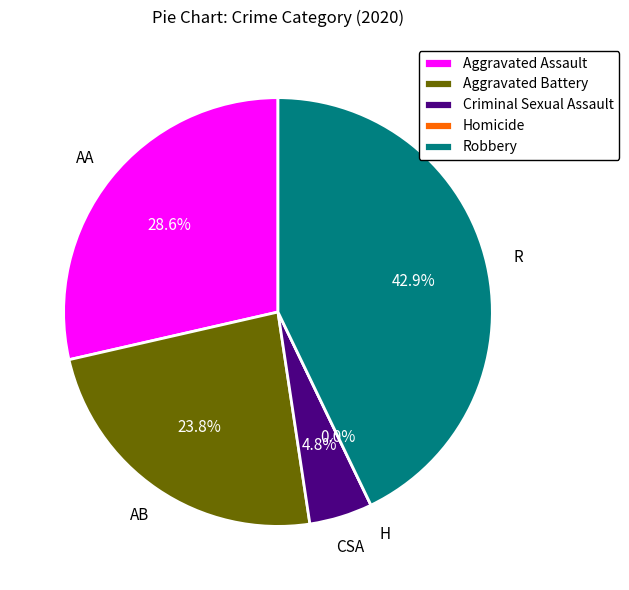

Which slice is the smallest?

Homicide